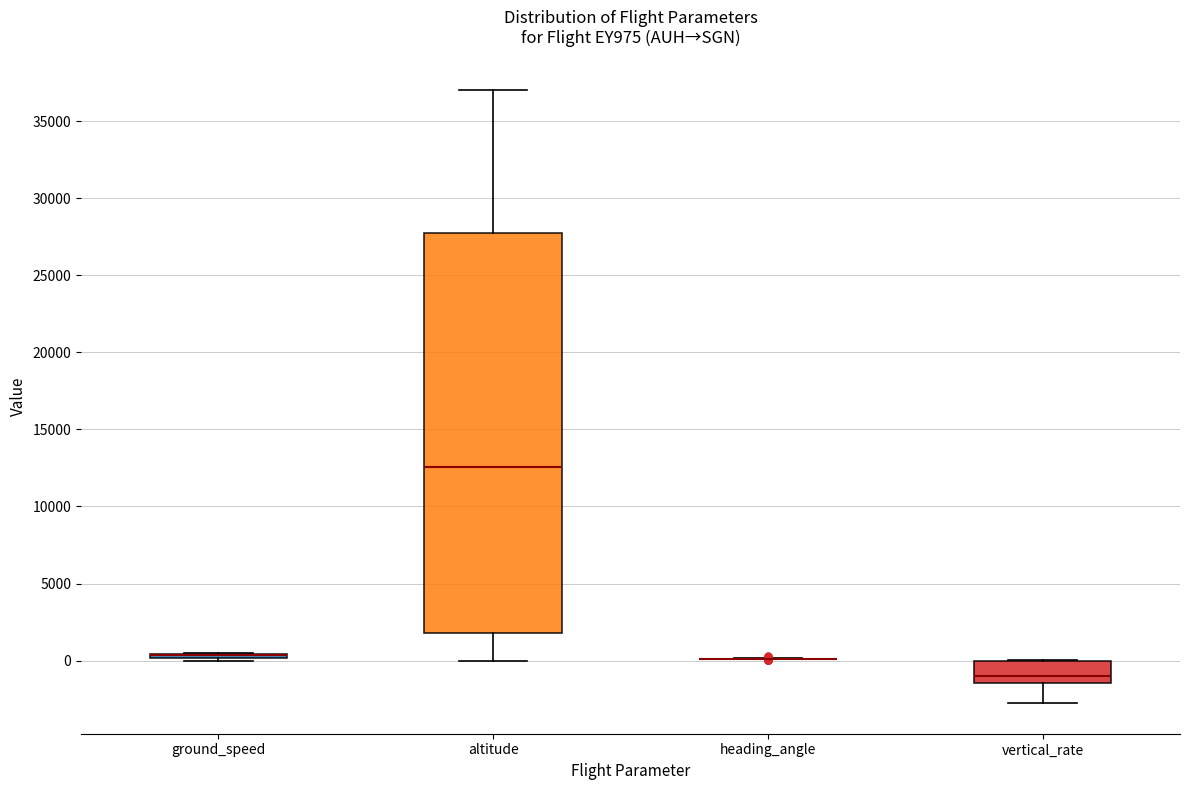

Where does the median line of the box for vertical_rate sit on the y-axis? The values are not printed on the chart, so give them approximately, as read against the axis.

-1000